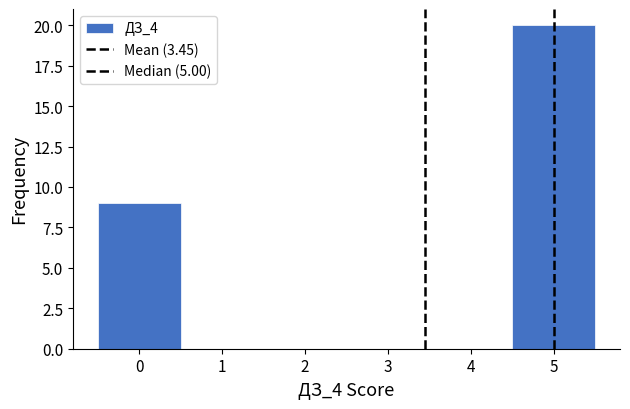

Reading left to right, transcribe this chart: for each bar, give the range it covers on the x-axis and its height. The values are not printed on the chart, so give them approximately, as read against the axis.

-0.5 to 0.5: 9
0.5 to 1.5: 0
1.5 to 2.5: 0
2.5 to 3.5: 0
3.5 to 4.5: 0
4.5 to 5.5: 20